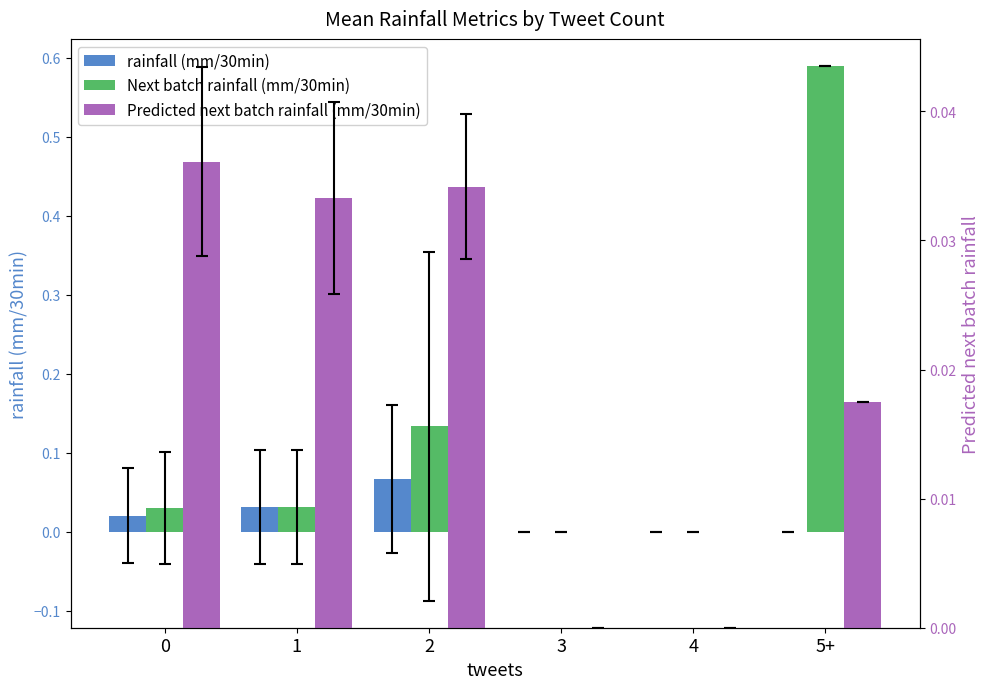

What is the sum of all Predicted next batch rainfall (mm/30min) values?

0.1